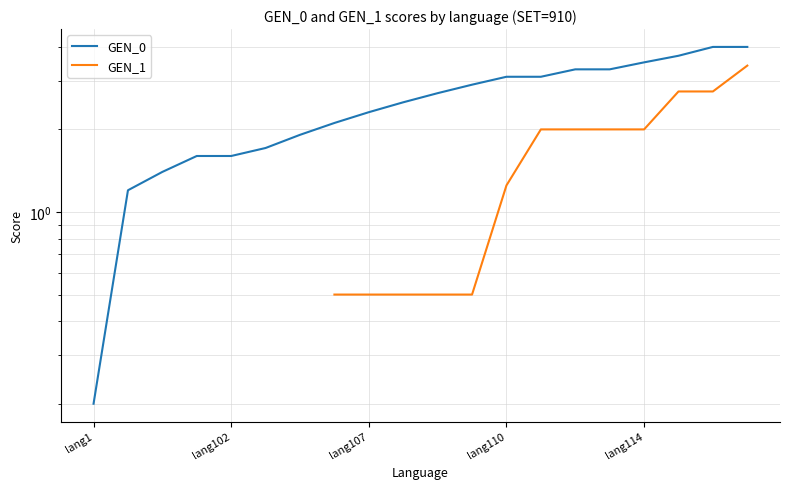

What is the difference between the highest and lowest values at 15?

1.3